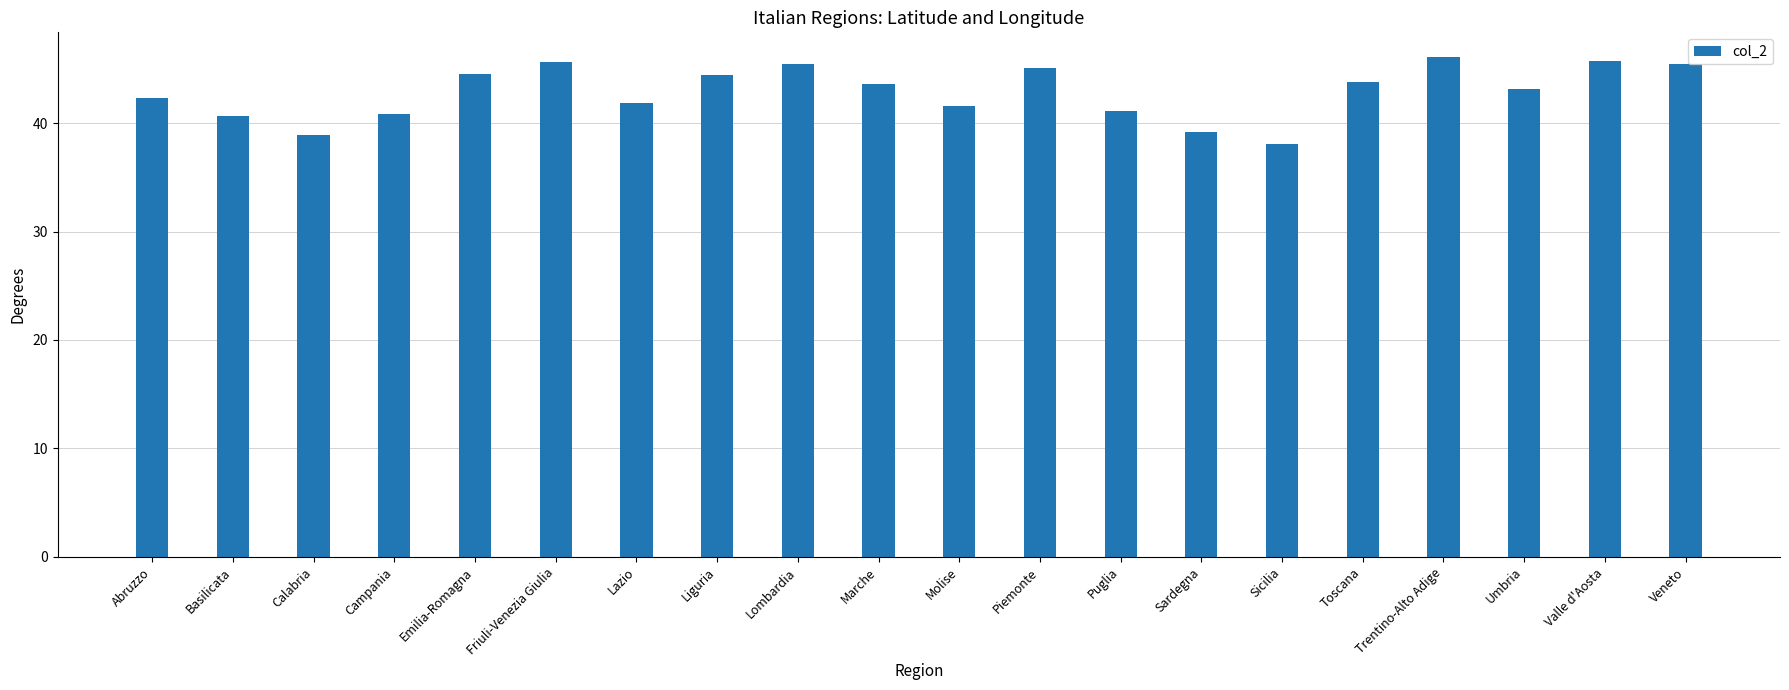

The chart shows a value of 43.8 at Toscana. True or false?

True